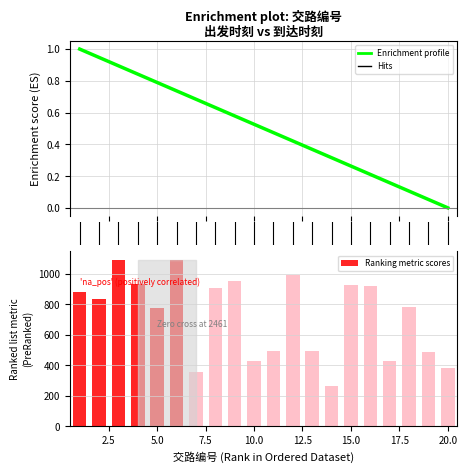

At 2.5, list the series in order from smallest to largest.

Enrichment profile, Ranking metric scores